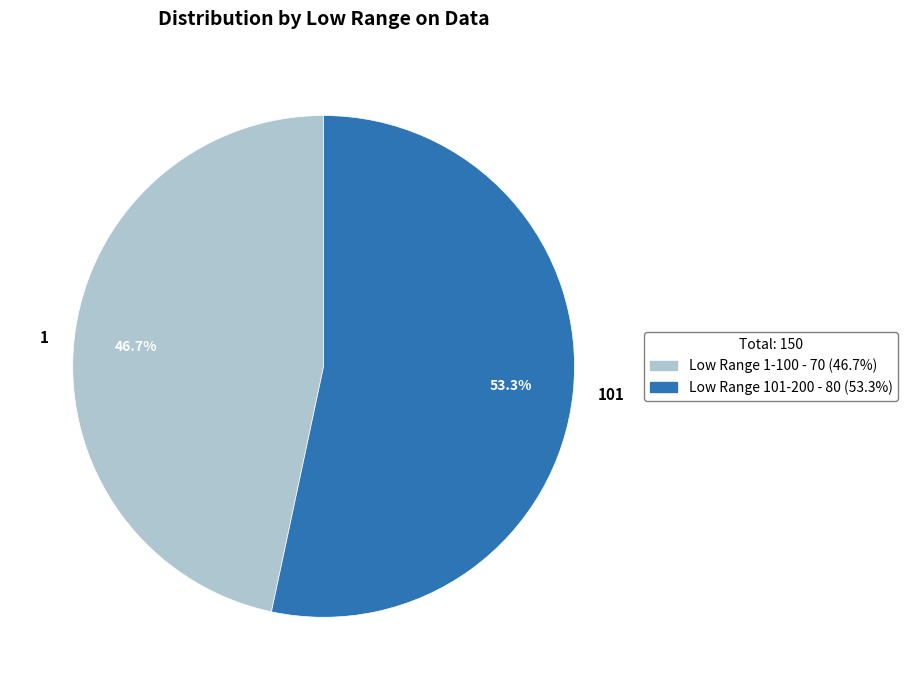

Does 1 account for over 50% of the chart?

No